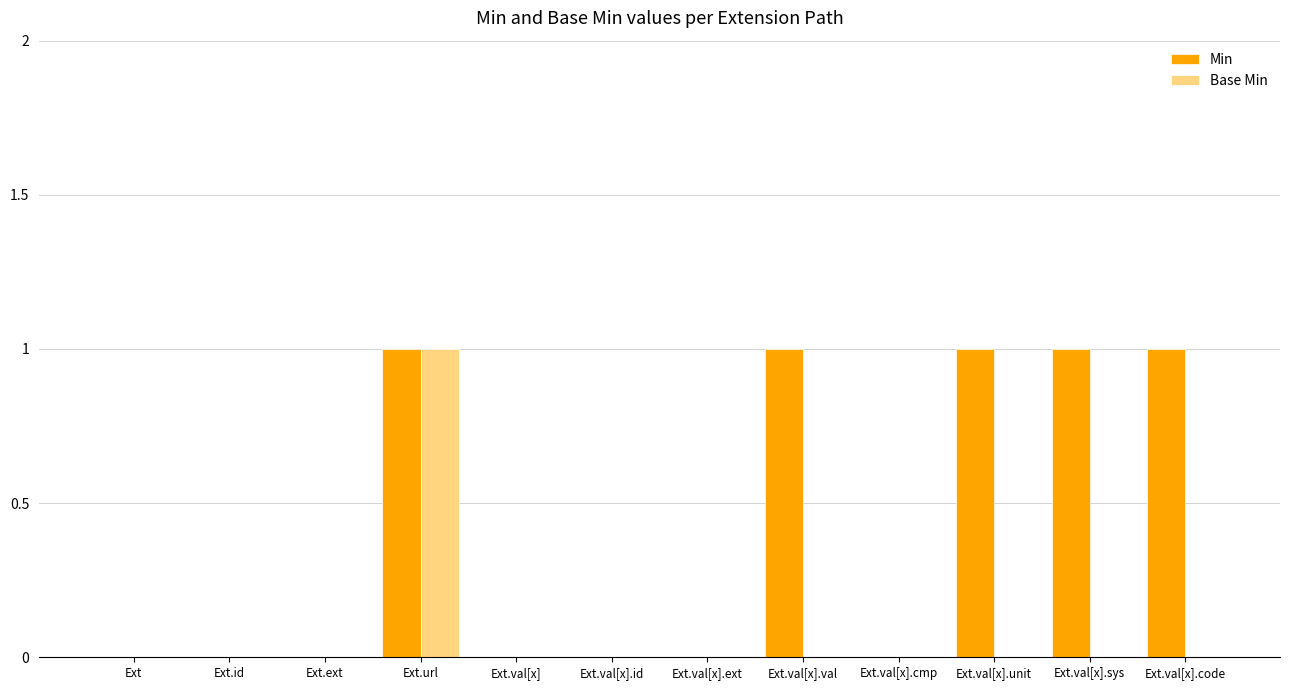

True or false: Base Min has a value of 0 at Ext.ext.

True